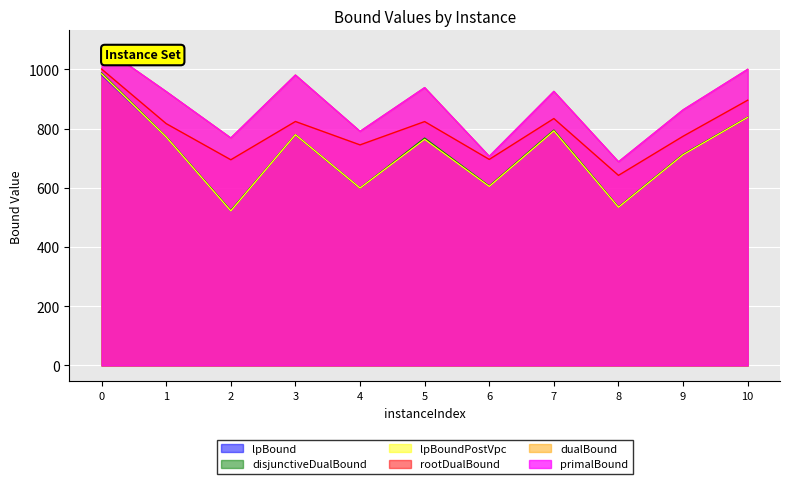

What is the difference between the primalBound values at 3 and 2?

212.5